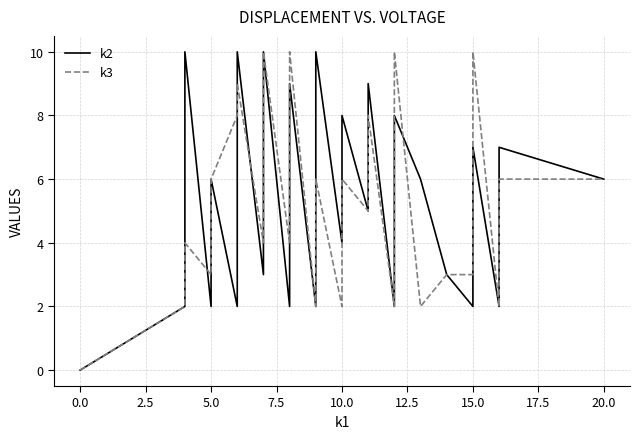

What is the maximum value for k3?

10